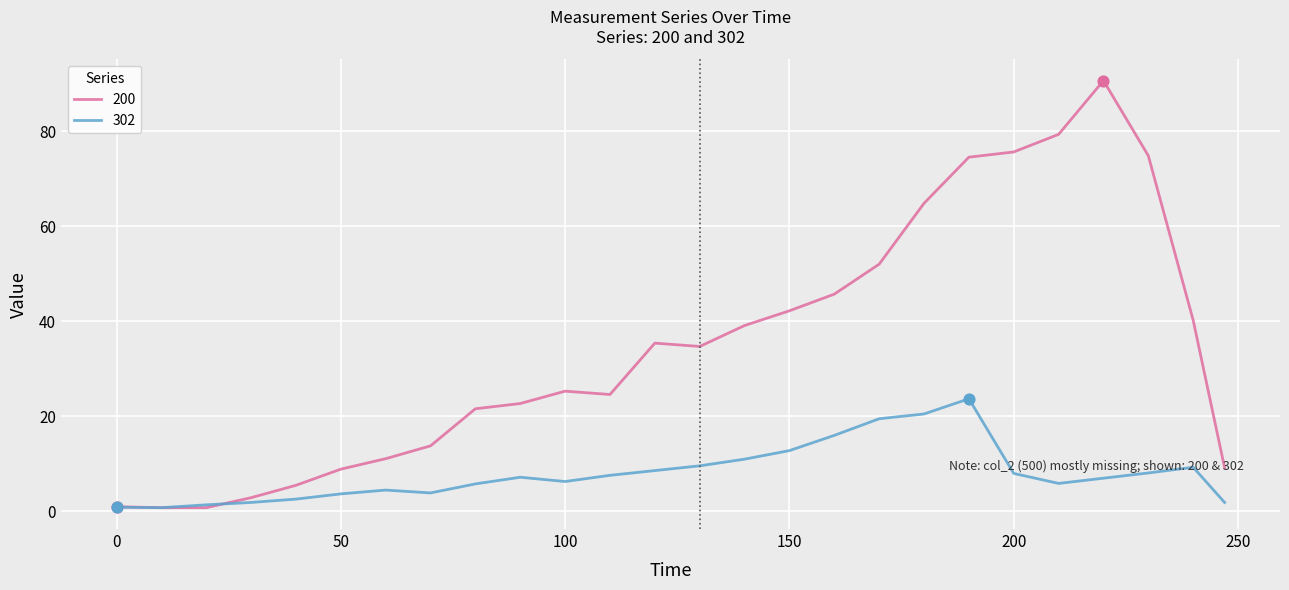

Which series has the widest spread of values?

200